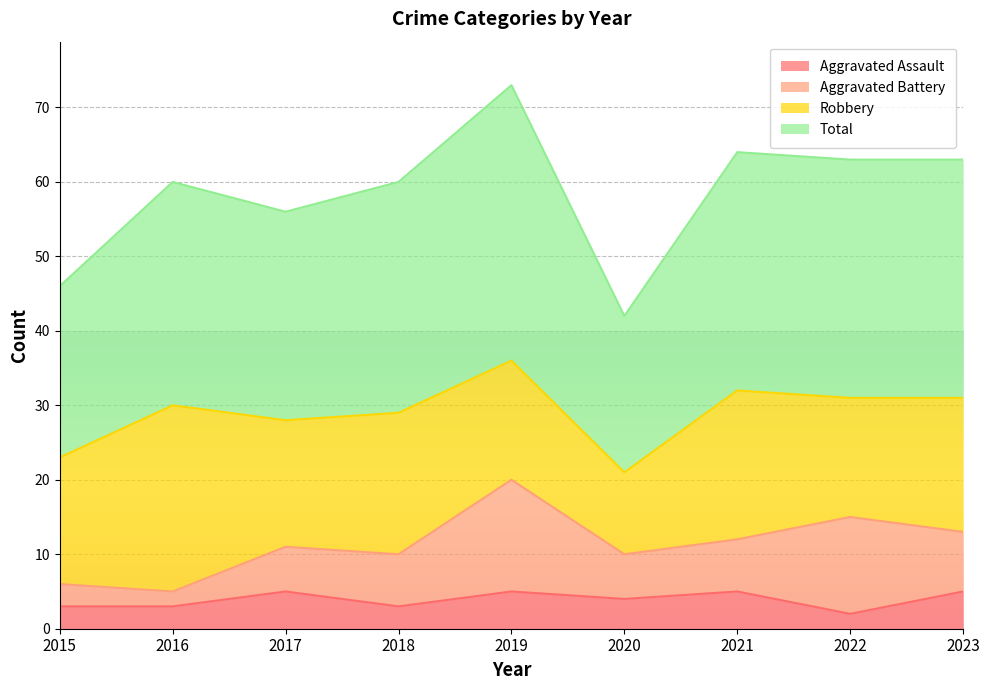

What is the average value of the Aggravated Assault series?

4